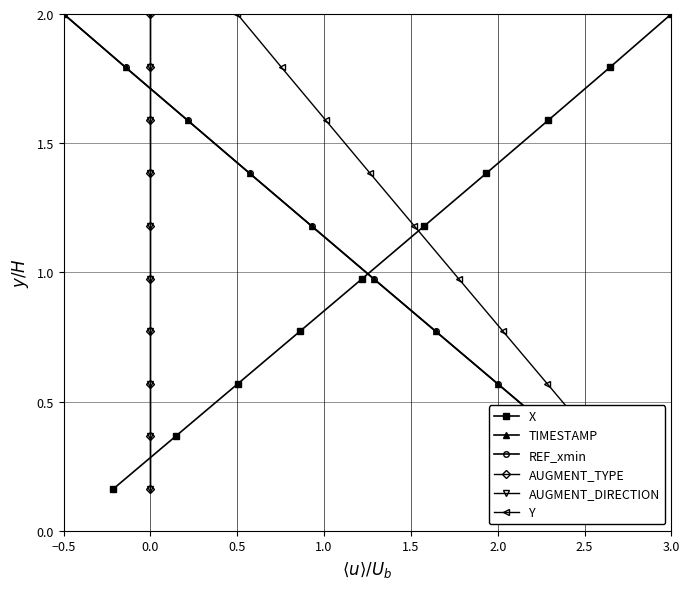

Where is AUGMENT_DIRECTION nearest to the value 1?

2.0